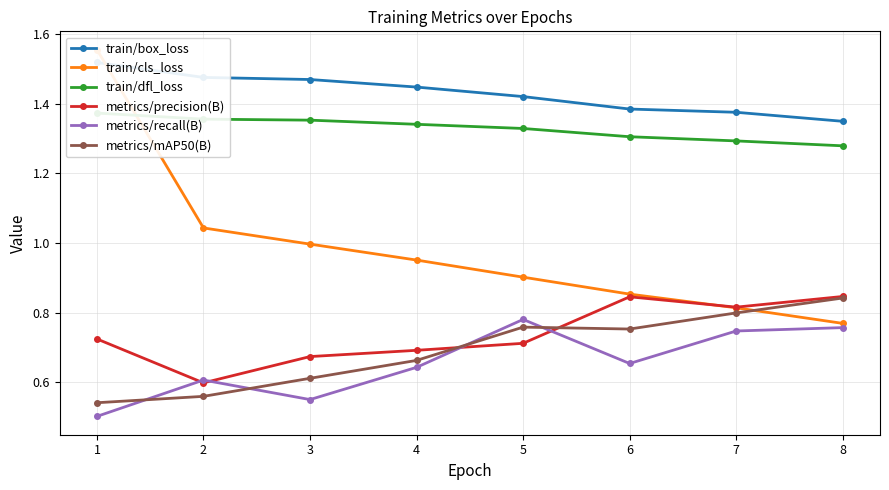

True or false: metrics/recall(B) and train/box_loss intersect in this chart.

False